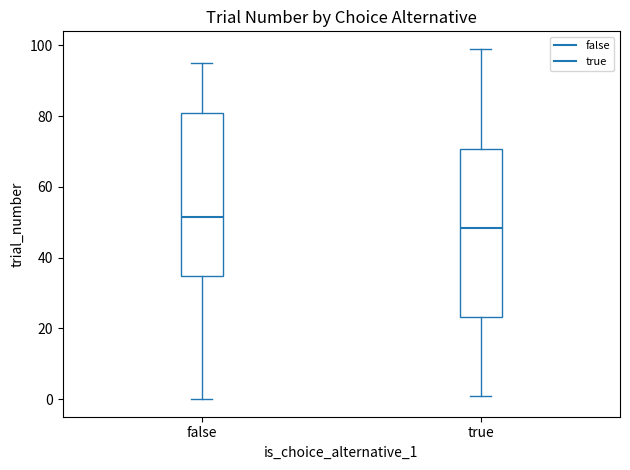

Reading left to right, read every box against the y-axis: the position of its median line, the range the box covers, and the ends of its whiskers. The values are not printed on the chart, so give them approximately, as read against the axis.

false: median 52, box 34 to 82, whiskers 0 to 96
true: median 48, box 24 to 70, whiskers 2 to 100